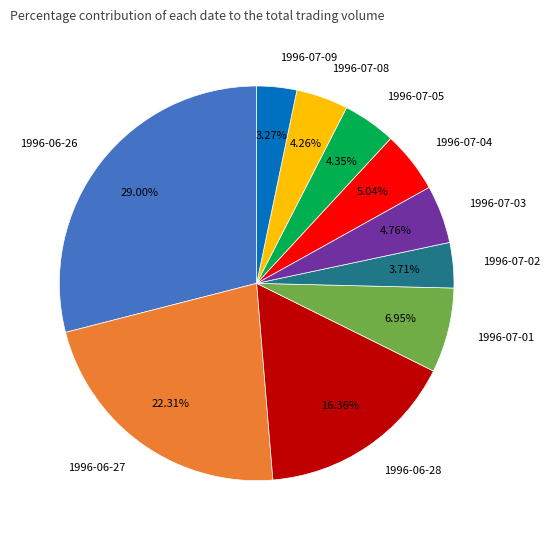

Count the number of slices in the pie.

10